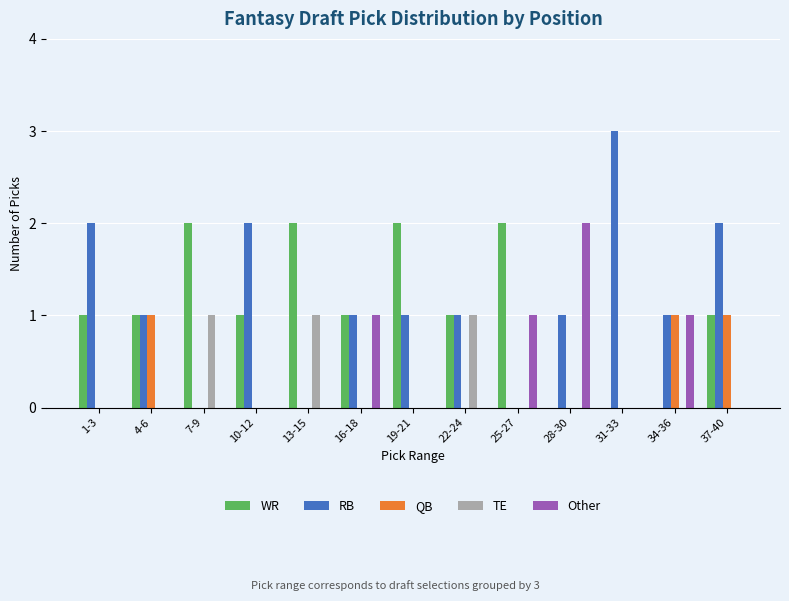

Reading right to left, list all the values displayed in this chart.

WR: 1	0	0	0	2	1	2	1	2	1	2	1	1
RB: 2	1	3	1	0	1	1	1	0	2	0	1	2
QB: 1	1	0	0	0	0	0	0	0	0	0	1	0
TE: 0	0	0	0	0	1	0	0	1	0	1	0	0
Other: 0	1	0	2	1	0	0	1	0	0	0	0	0